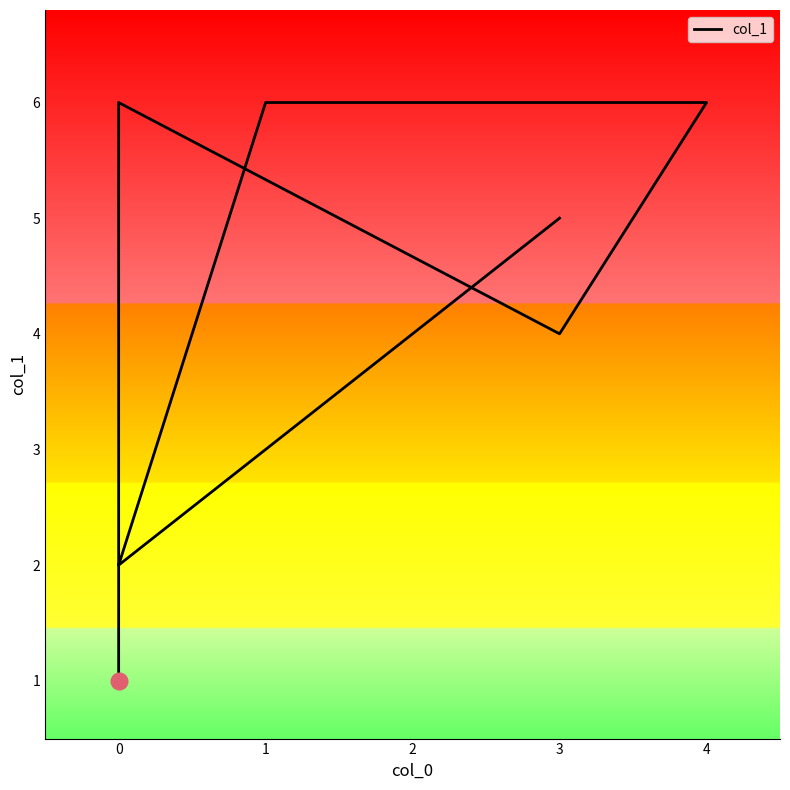

Reading left to right, extract all data points from this chart.

1	6	4	6	6	6	2	5